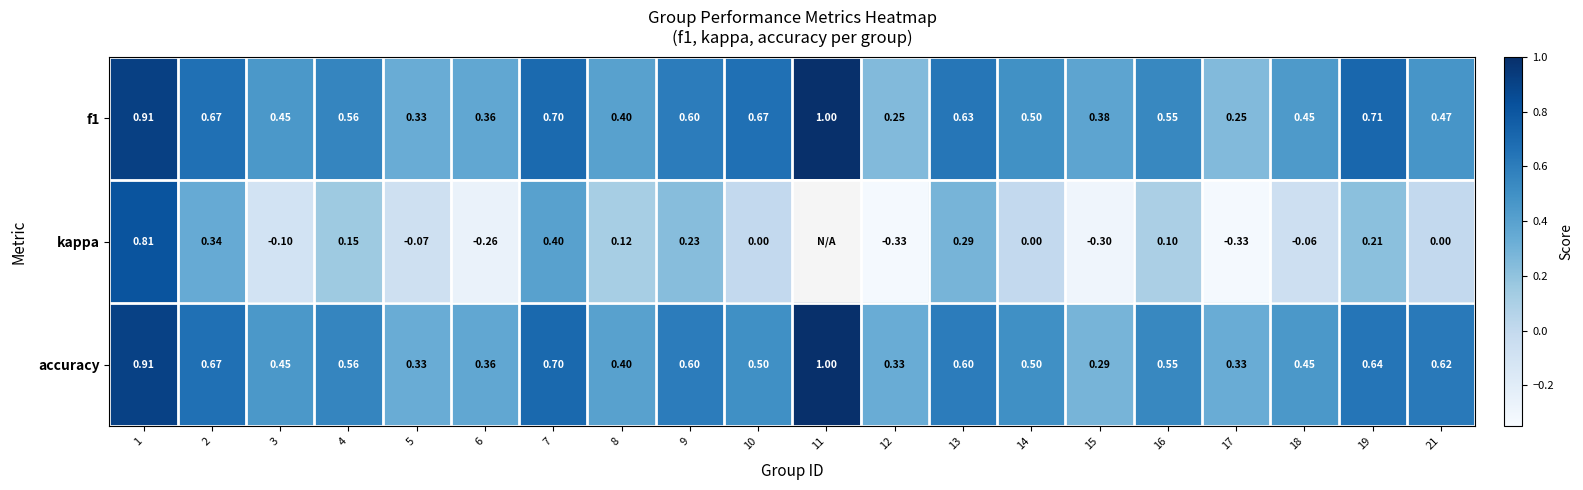

What is the sum of all accuracy values?

10.8